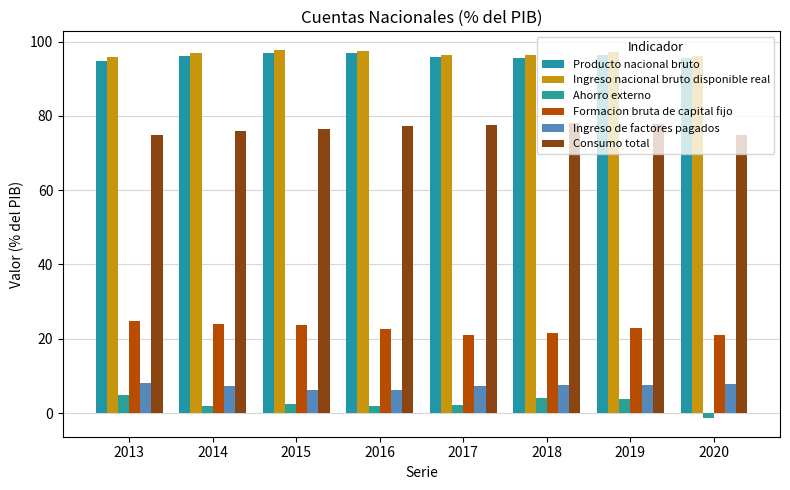

Is it true that Ingreso de factores pagados equals 7.2 at 2017?

True